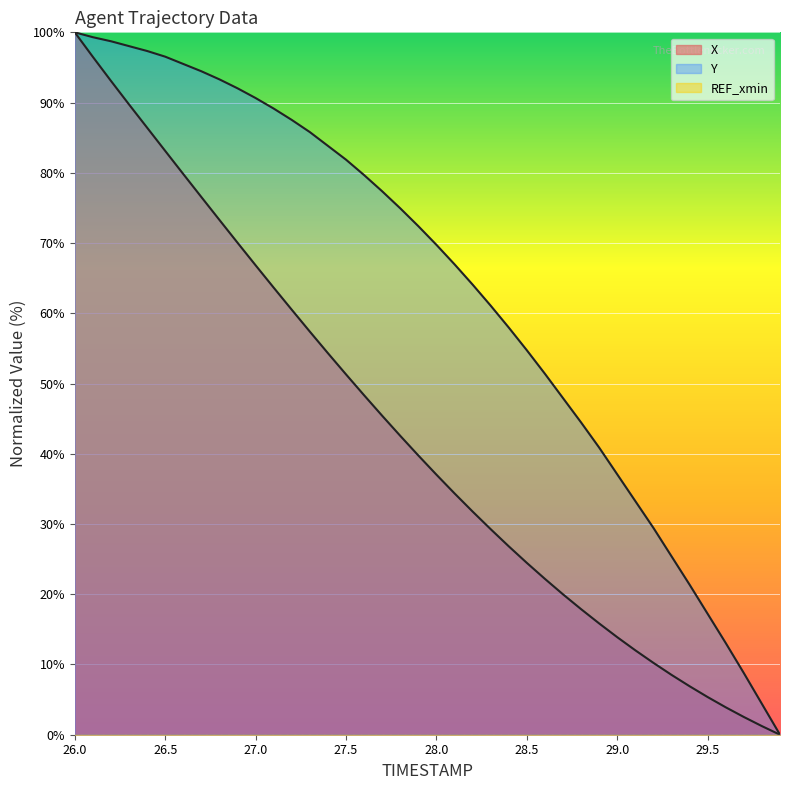

True or false: X and Y intersect in this chart.

False